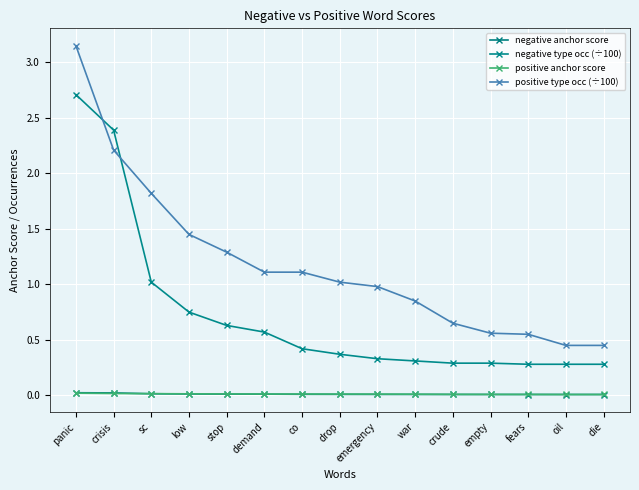

True or false: positive type occ (÷100) and negative anchor score intersect in this chart.

False